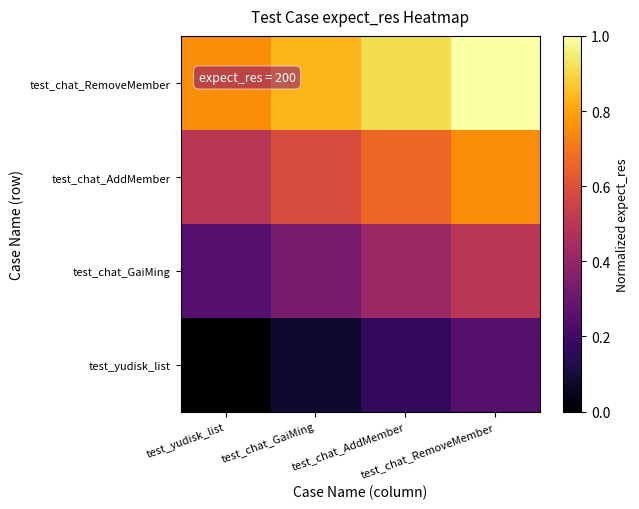

What is the spread (max minus min) of values at test_chat_GaiMing?

0.7